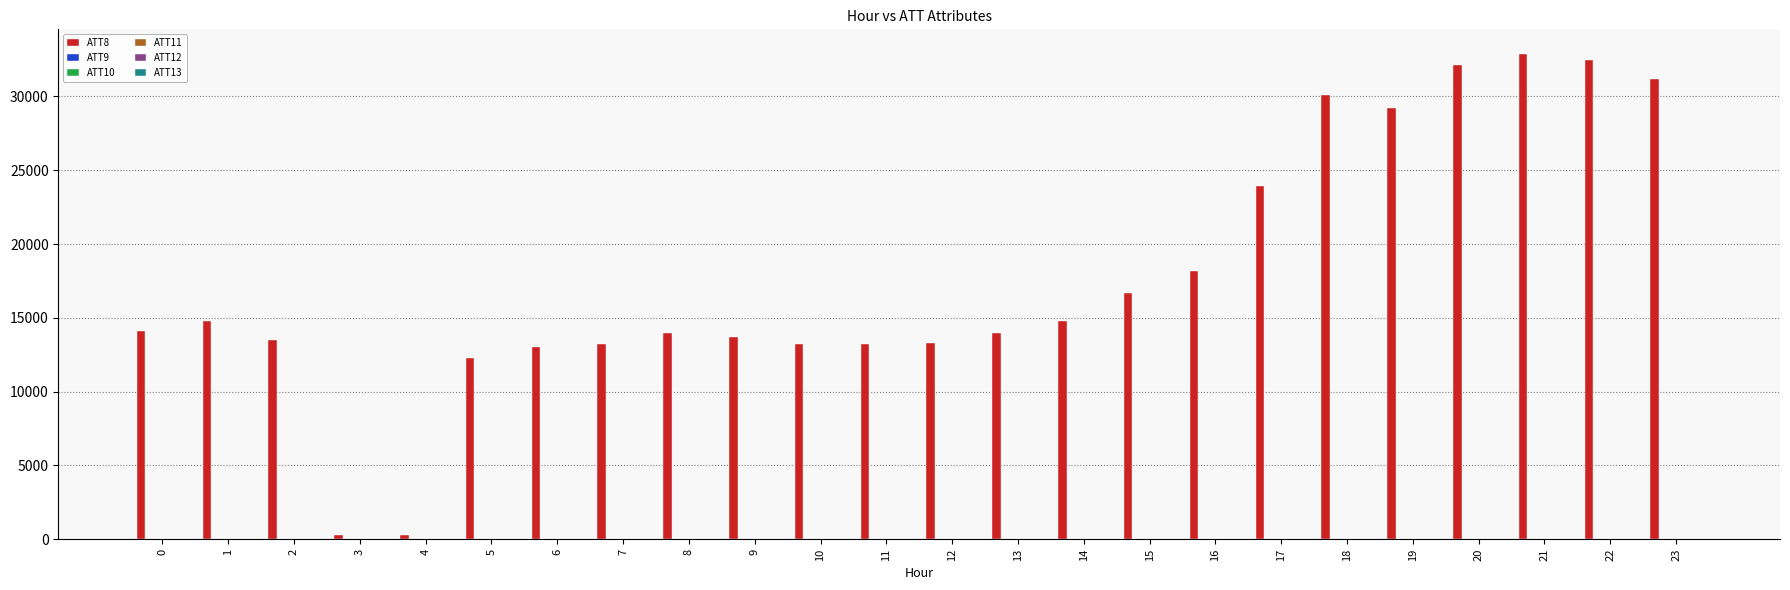

What is the spread (max minus min) of values at 1?

14795.4